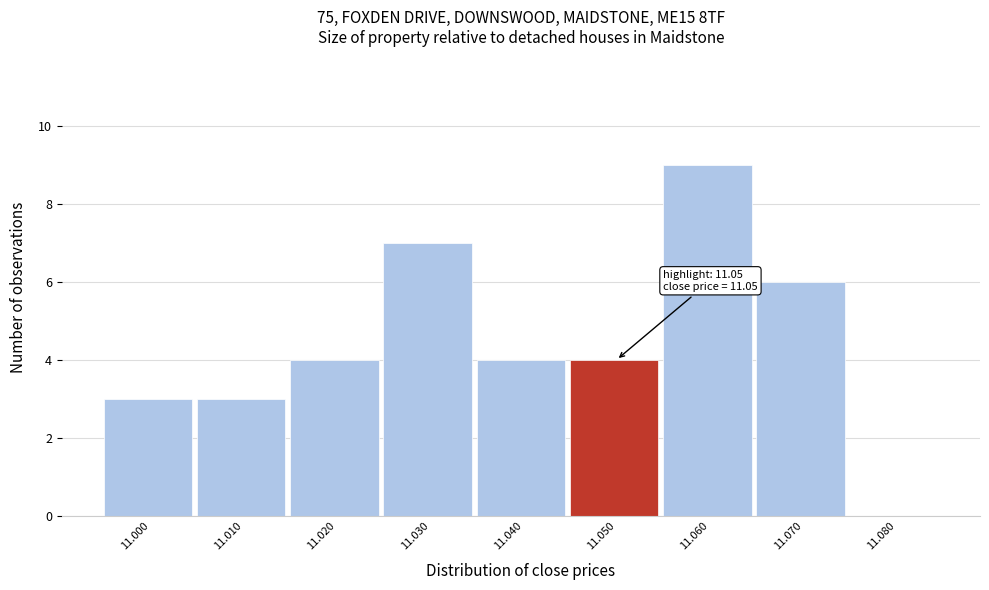

Reading right to left, what are all the values shown in this chart?

11.080=0	11.070=6	11.060=9	11.050=4	11.040=4	11.030=7	11.020=4	11.010=3	11.000=3